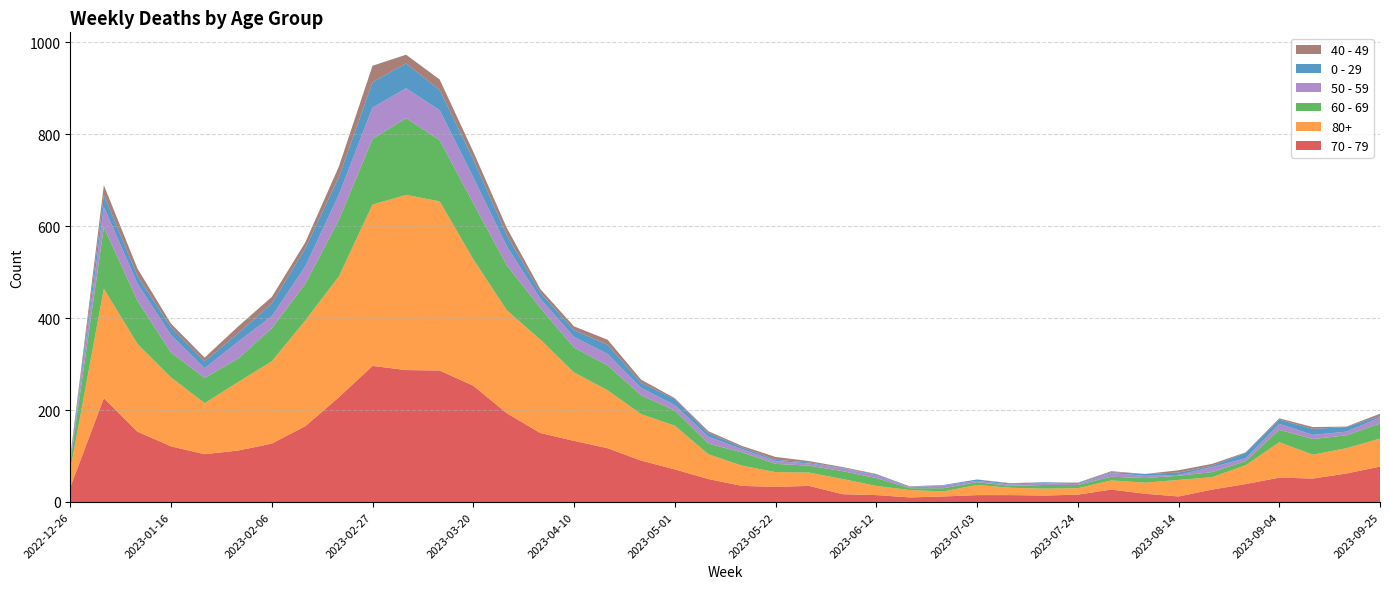

Reading left to right, extract all data points from this chart.

70 - 79: 2022-12-26=32	2023-01-02=226	2023-01-09=153	2023-01-16=121	2023-01-23=104	2023-01-30=112	2023-02-06=127	2023-02-13=165	2023-02-20=228	2023-02-27=296	2023-03-06=287	2023-03-13=286	2023-03-20=253	2023-03-27=193	2023-04-03=150	2023-04-10=133	2023-04-17=117	2023-04-24=90	2023-05-01=71	2023-05-08=50	2023-05-15=35	2023-05-22=33	2023-05-29=35	2023-06-05=17	2023-06-12=15	2023-06-19=10	2023-06-26=12	2023-07-03=15	2023-07-10=15	2023-07-17=14	2023-07-24=16	2023-07-31=27	2023-08-07=18	2023-08-14=12	2023-08-21=27	2023-08-28=39	2023-09-04=53	2023-09-11=51	2023-09-18=62	2023-09-25=77
80+: 2022-12-26=38	2023-01-02=238	2023-01-09=191	2023-01-16=150	2023-01-23=111	2023-01-30=149	2023-02-06=179	2023-02-13=230	2023-02-20=263	2023-02-27=351	2023-03-06=381	2023-03-13=368	2023-03-20=275	2023-03-27=224	2023-04-03=203	2023-04-10=149	2023-04-17=126	2023-04-24=101	2023-05-01=95	2023-05-08=54	2023-05-15=44	2023-05-22=32	2023-05-29=29	2023-06-05=33	2023-06-12=20	2023-06-19=16	2023-06-26=11	2023-07-03=22	2023-07-10=16	2023-07-17=15	2023-07-24=14	2023-07-31=20	2023-08-07=24	2023-08-14=36	2023-08-21=27	2023-08-28=41	2023-09-04=77	2023-09-11=52	2023-09-18=55	2023-09-25=61
60 - 69: 2022-12-26=16	2023-01-02=134	2023-01-09=94	2023-01-16=54	2023-01-23=55	2023-01-30=51	2023-02-06=72	2023-02-13=80	2023-02-20=123	2023-02-27=143	2023-03-06=167	2023-03-13=133	2023-03-20=122	2023-03-27=98	2023-04-03=69	2023-04-10=54	2023-04-17=54	2023-04-24=41	2023-05-01=33	2023-05-08=23	2023-05-15=29	2023-05-22=18	2023-05-29=15	2023-06-05=17	2023-06-12=17	2023-06-19=4	2023-06-26=7	2023-07-03=6	2023-07-10=4	2023-07-17=8	2023-07-24=7	2023-07-31=8	2023-08-07=10	2023-08-14=9	2023-08-21=11	2023-08-28=9	2023-09-04=27	2023-09-11=34	2023-09-18=28	2023-09-25=33
50 - 59: 2022-12-26=5	2023-01-02=44	2023-01-09=37	2023-01-16=38	2023-01-23=21	2023-01-30=37	2023-02-06=26	2023-02-13=38	2023-02-20=55	2023-02-27=68	2023-03-06=65	2023-03-13=65	2023-03-20=56	2023-03-27=41	2023-04-03=20	2023-04-10=23	2023-04-17=25	2023-04-24=16	2023-05-01=12	2023-05-08=15	2023-05-15=7	2023-05-22=6	2023-05-29=5	2023-06-05=6	2023-06-12=6	2023-06-19=2	2023-06-26=6	2023-07-03=3	2023-07-10=3	2023-07-17=4	2023-07-24=2	2023-07-31=8	2023-08-07=5	2023-08-14=2	2023-08-21=11	2023-08-28=6	2023-09-04=13	2023-09-11=9	2023-09-18=8	2023-09-25=13
0 - 29: 2022-12-26=4	2023-01-02=26	2023-01-09=17	2023-01-16=17	2023-01-23=15	2023-01-30=18	2023-02-06=28	2023-02-13=39	2023-02-20=38	2023-02-27=55	2023-03-06=54	2023-03-13=44	2023-03-20=40	2023-03-27=24	2023-04-03=13	2023-04-10=15	2023-04-17=20	2023-04-24=11	2023-05-01=13	2023-05-08=8	2023-05-15=4	2023-05-22=3	2023-05-29=2	2023-06-05=1	2023-06-12=2	2023-06-19=1	2023-06-26=1	2023-07-03=3	2023-07-10=2	2023-07-17=2	2023-07-24=2	2023-07-31=2	2023-08-07=4	2023-08-14=5	2023-08-21=3	2023-08-28=12	2023-09-04=9	2023-09-11=13	2023-09-18=10	2023-09-25=3
40 - 49: 2022-12-26=4	2023-01-02=21	2023-01-09=16	2023-01-16=8	2023-01-23=8	2023-01-30=15	2023-02-06=14	2023-02-13=13	2023-02-20=23	2023-02-27=36	2023-03-06=19	2023-03-13=23	2023-03-20=16	2023-03-27=16	2023-04-03=8	2023-04-10=8	2023-04-17=11	2023-04-24=7	2023-05-01=2	2023-05-08=4	2023-05-15=3	2023-05-22=6	2023-05-29=3	2023-06-05=2	2023-06-12=1	2023-06-19=1	2023-06-26=0	2023-07-03=0	2023-07-10=1	2023-07-17=0	2023-07-24=1	2023-07-31=2	2023-08-07=0	2023-08-14=5	2023-08-21=4	2023-08-28=1	2023-09-04=3	2023-09-11=4	2023-09-18=1	2023-09-25=5